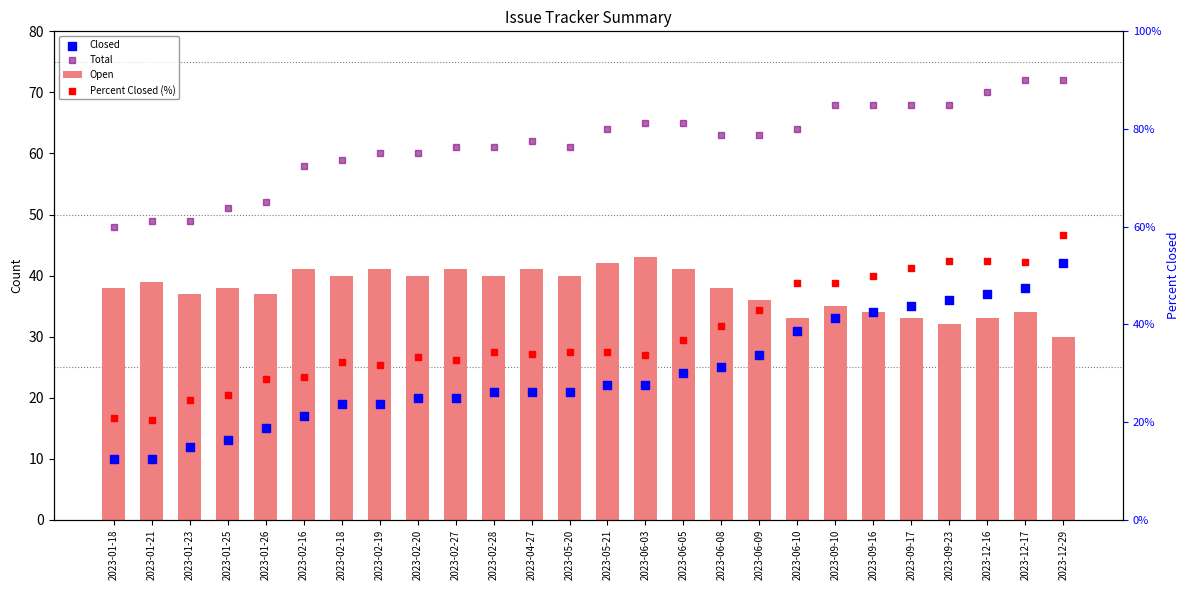

Which series has the largest Y range (max minus min)?

Percent Closed (%)